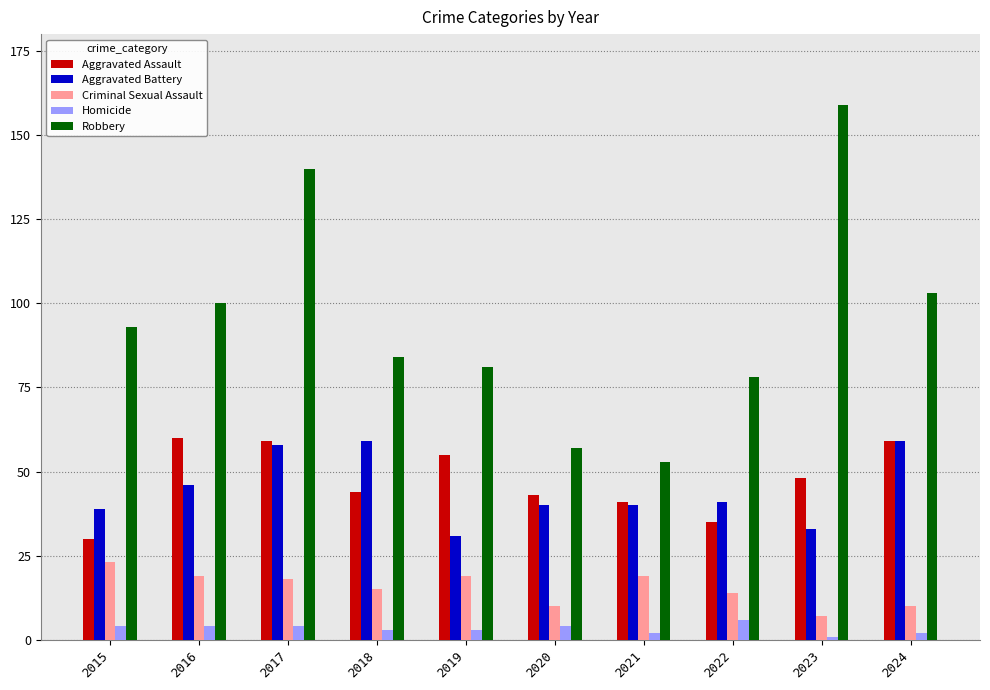

What value does the Aggravated Assault series have at 2017, to the nearest 5?

60